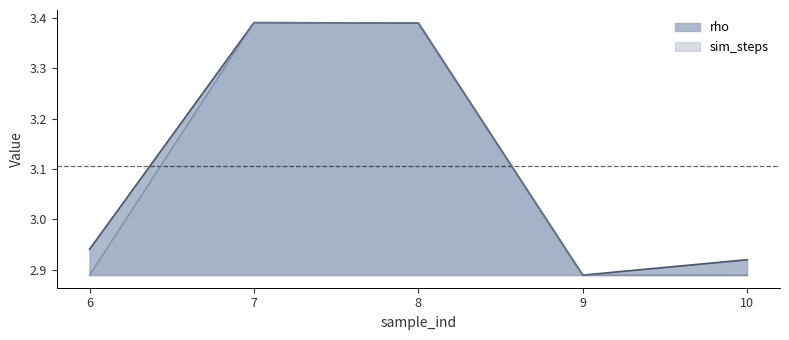

At which label is rho closest to 3?

6